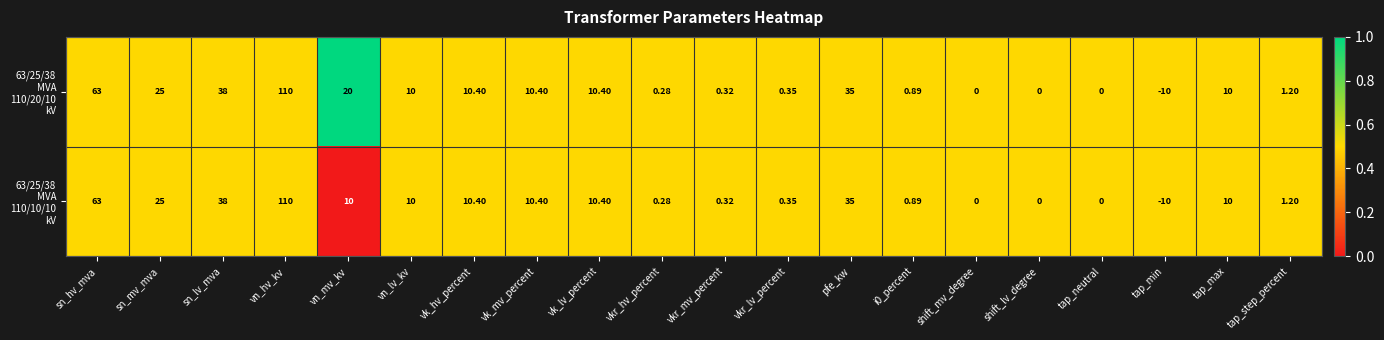

At which category is the sum across all series the highest?

vn_hv_kv